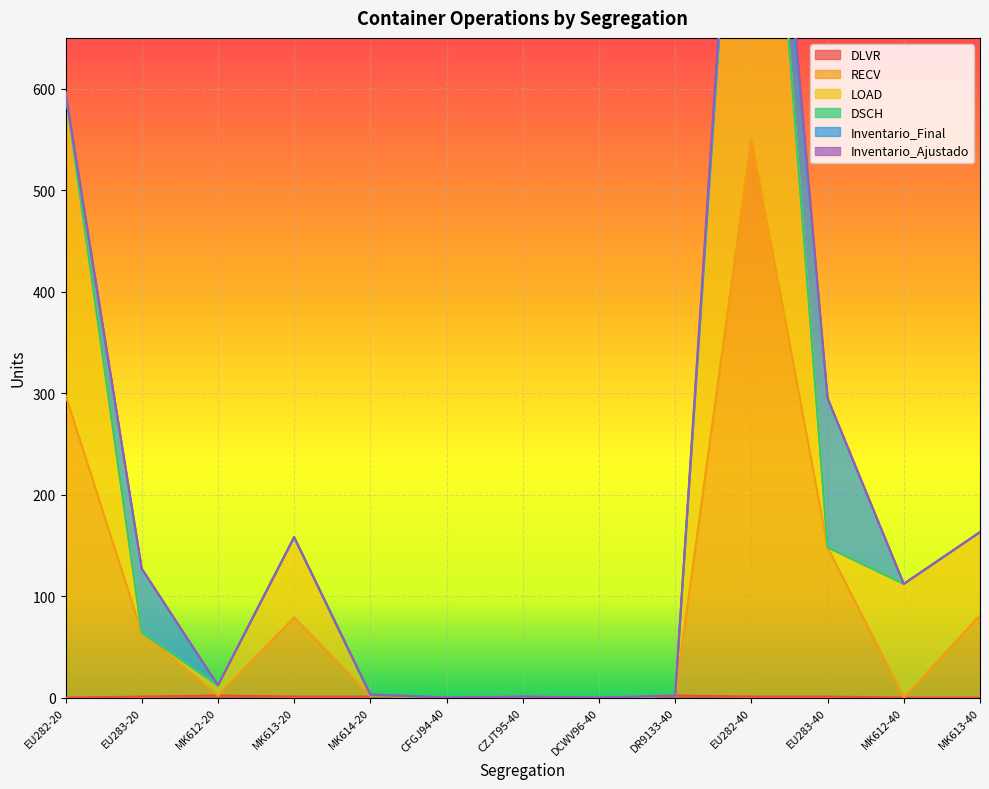

Count the number of categories in the chart.

13